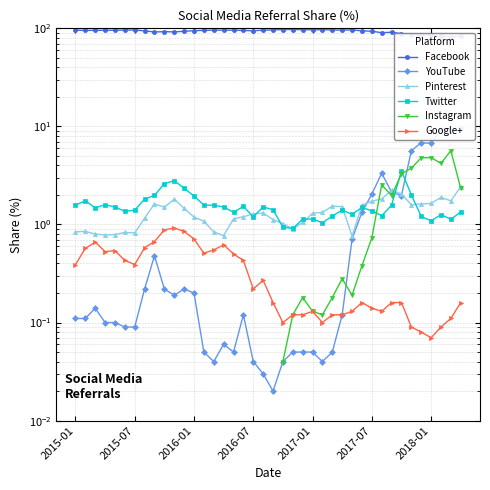

How many interior local peaks does the Google+ series have?

7